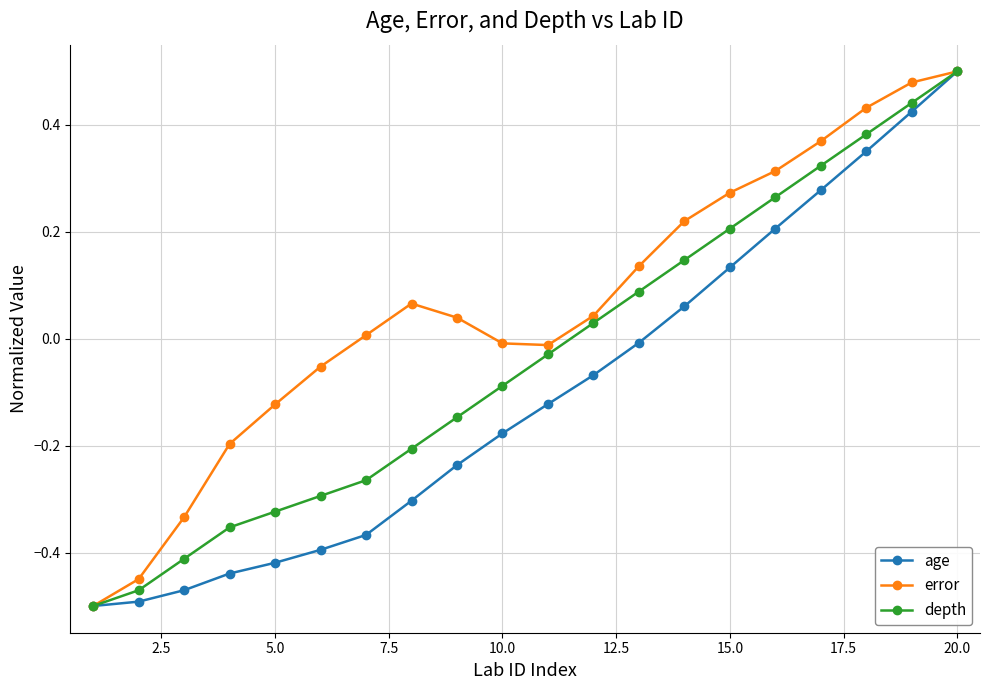

Which series has the largest total across all categories?

error